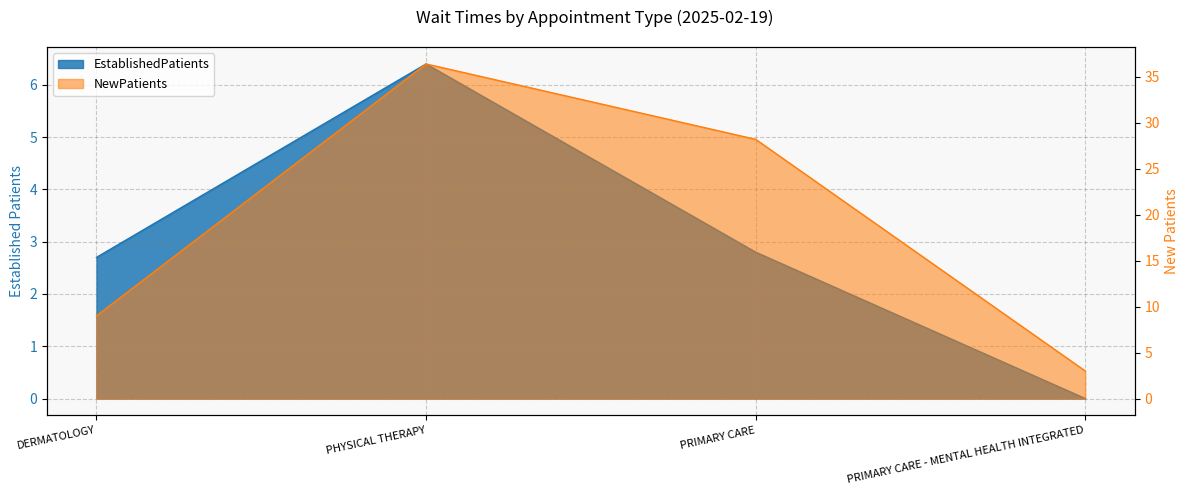

What is the label of the 4th point from the right?

DERMATOLOGY